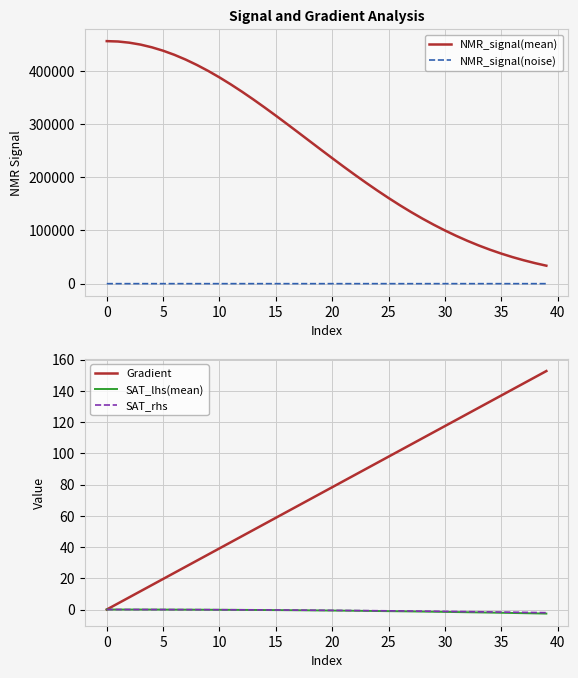

What is the highest value of the Gradient series?

152.6